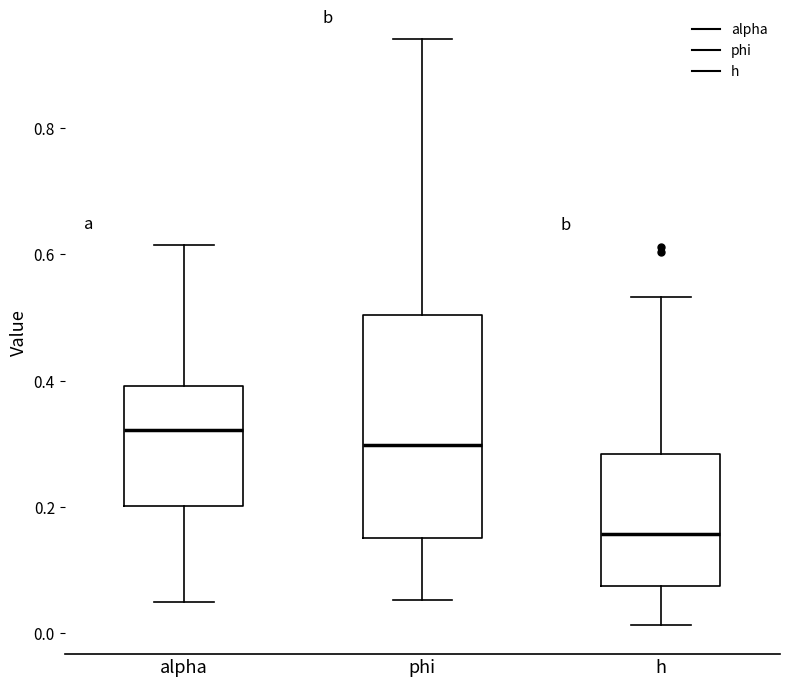

Reading left to right, read every box against the y-axis: the position of its median line, the range the box covers, and the ends of its whiskers. The values are not printed on the chart, so give them approximately, as read against the axis.

alpha: median 0.32, box 0.20 to 0.40, whiskers 0.04 to 0.62
phi: median 0.30, box 0.16 to 0.50, whiskers 0.06 to 0.94
h: median 0.16, box 0.08 to 0.28, whiskers 0.02 to 0.54